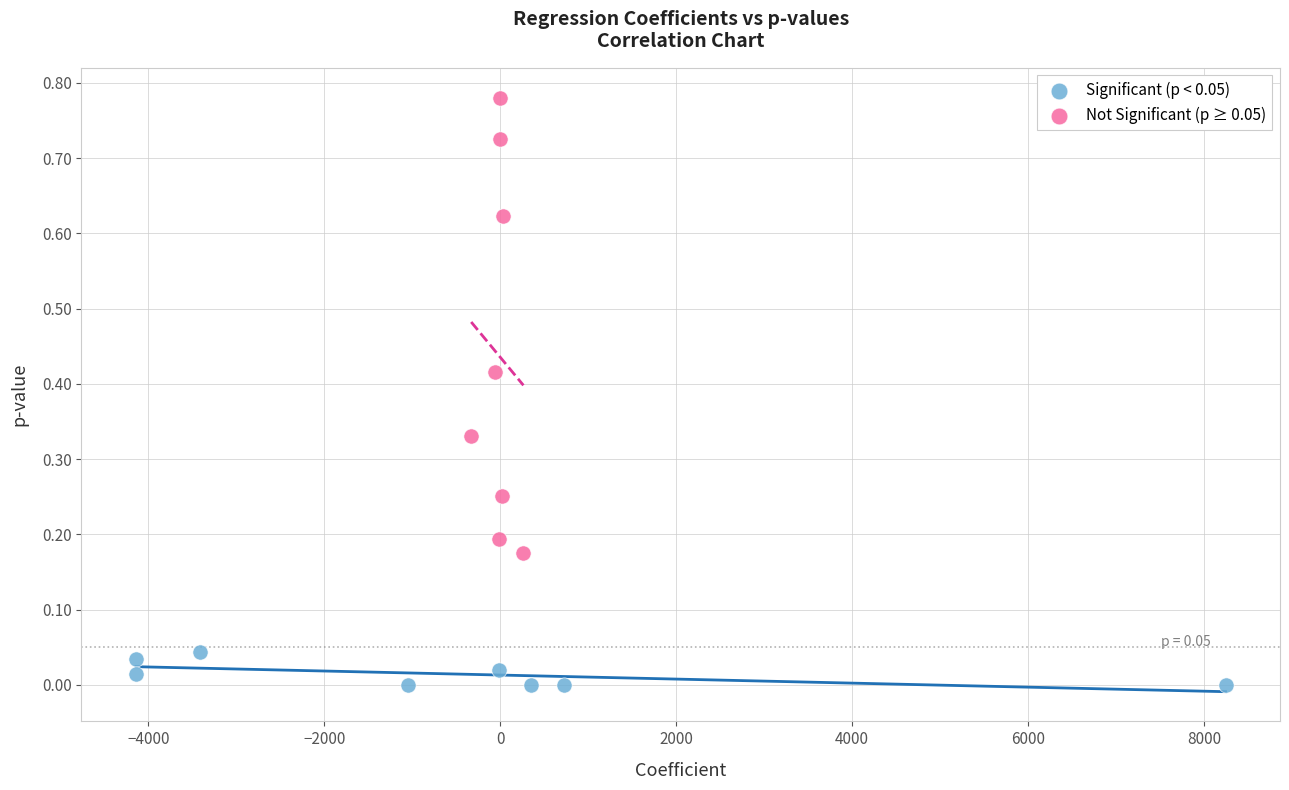

Which series contains the lowest Y value?

Significant (p < 0.05)